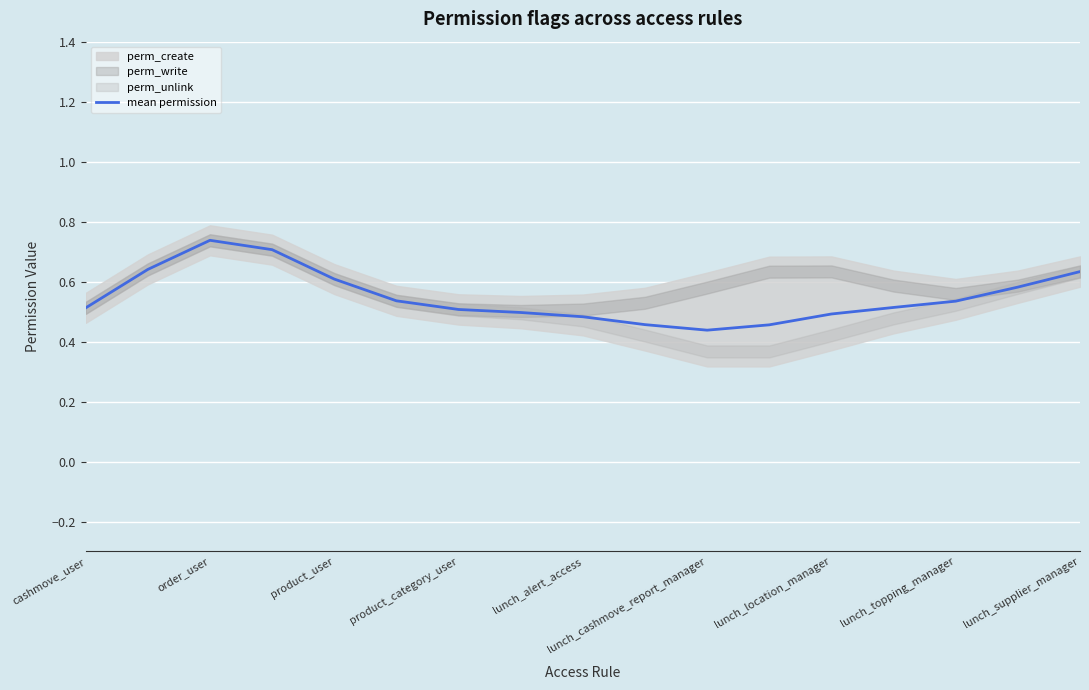

Is this an area chart (filled region under the line)?

No